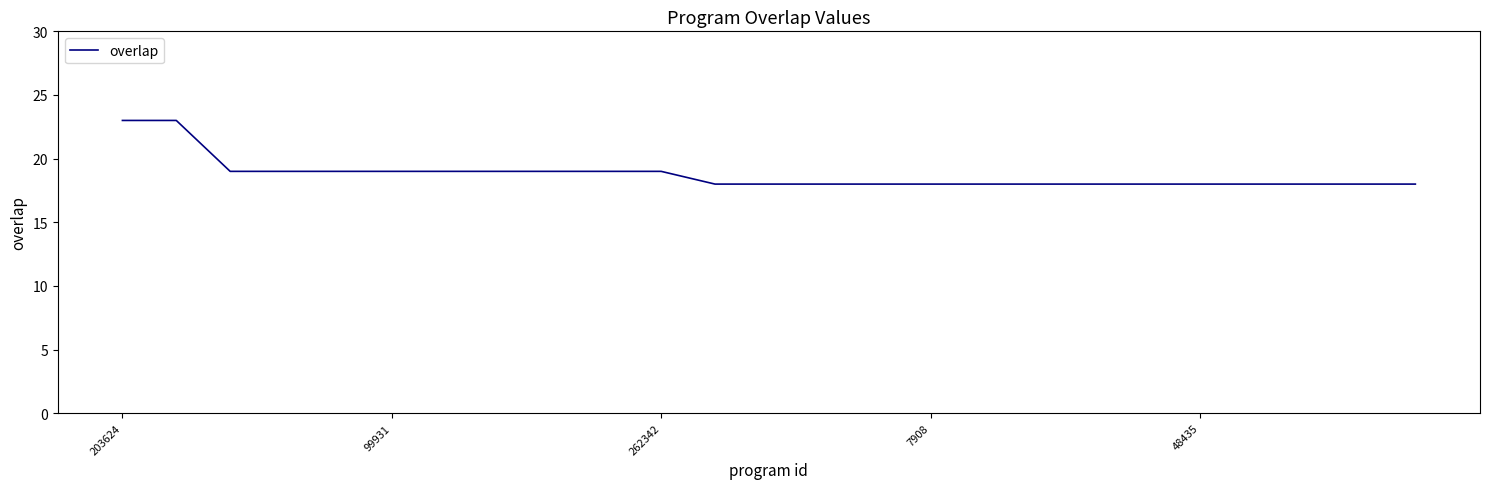

What is the smallest value displayed?

18